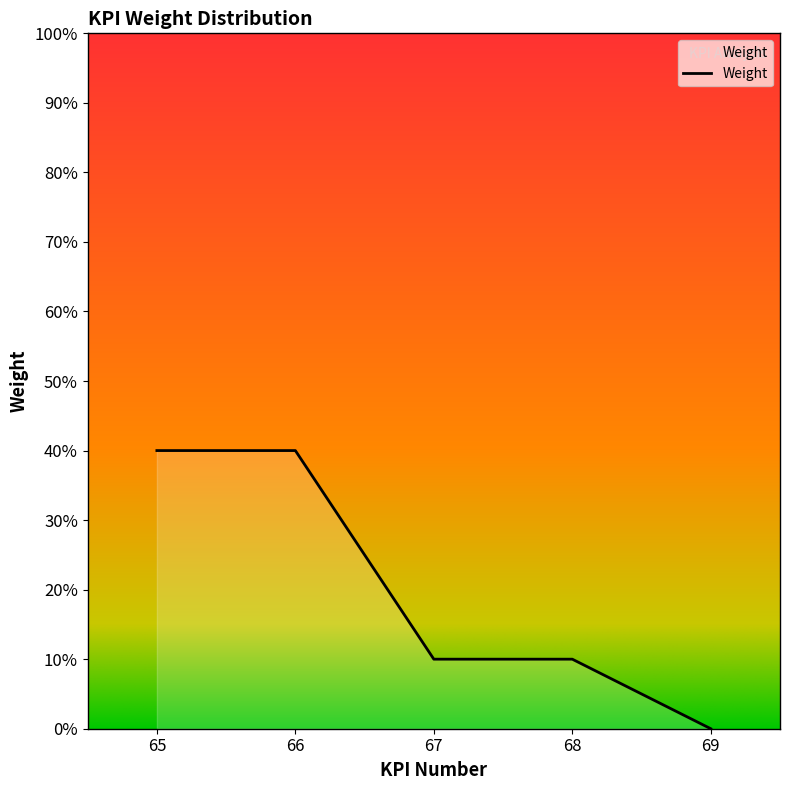

Rank the categories by value from lowest to highest.

69, 67, 68, 65, 66